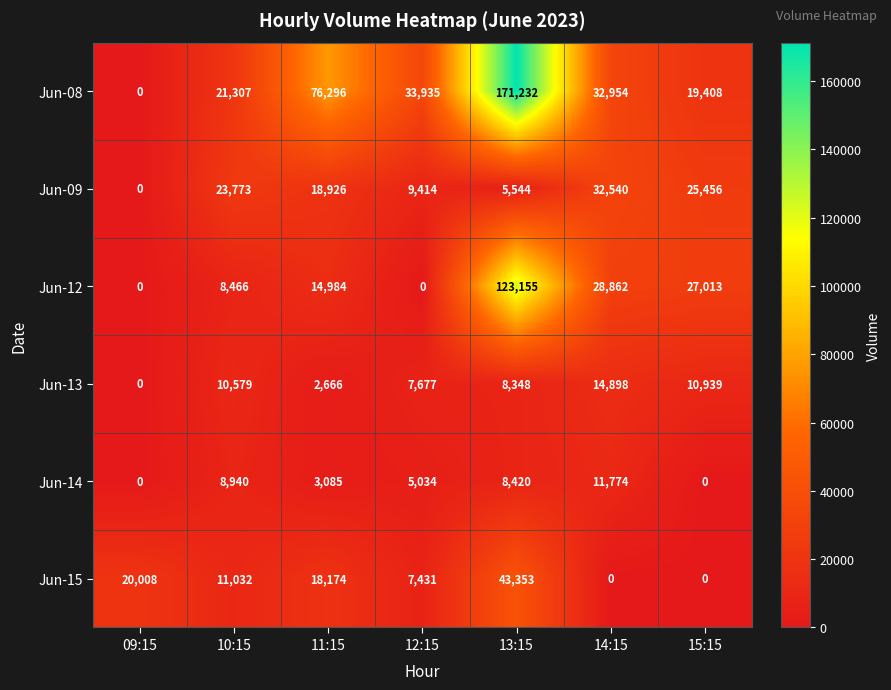

Which series has the largest total across all categories?

Jun-08